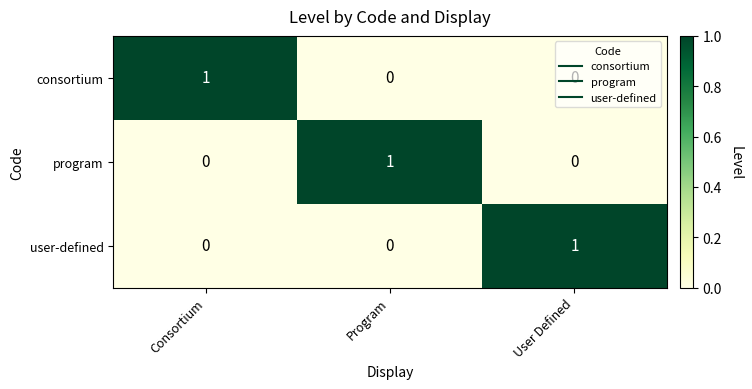

At how many categories does at least one series exceed 0?

3